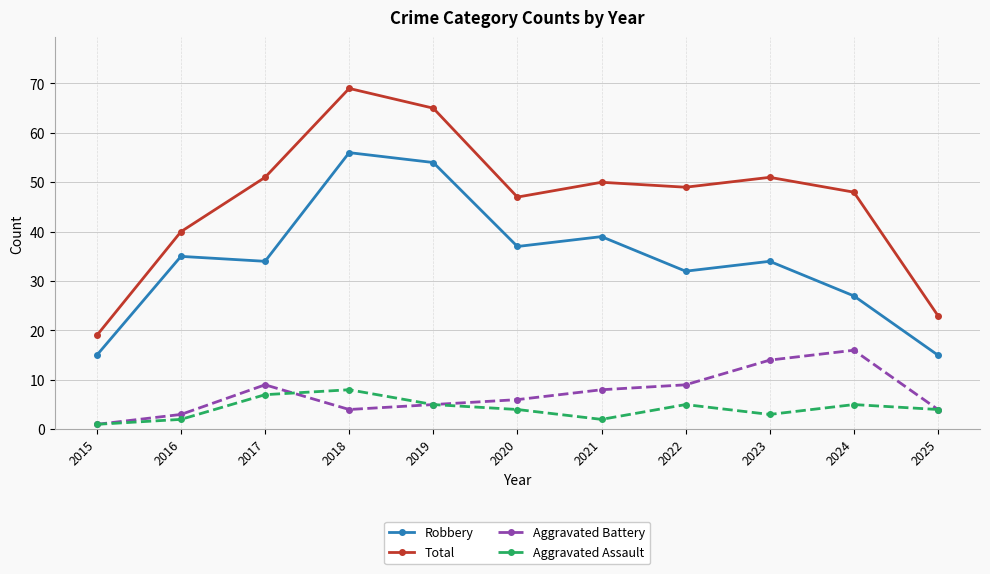

What is the spread (max minus min) of values at 2019?

60